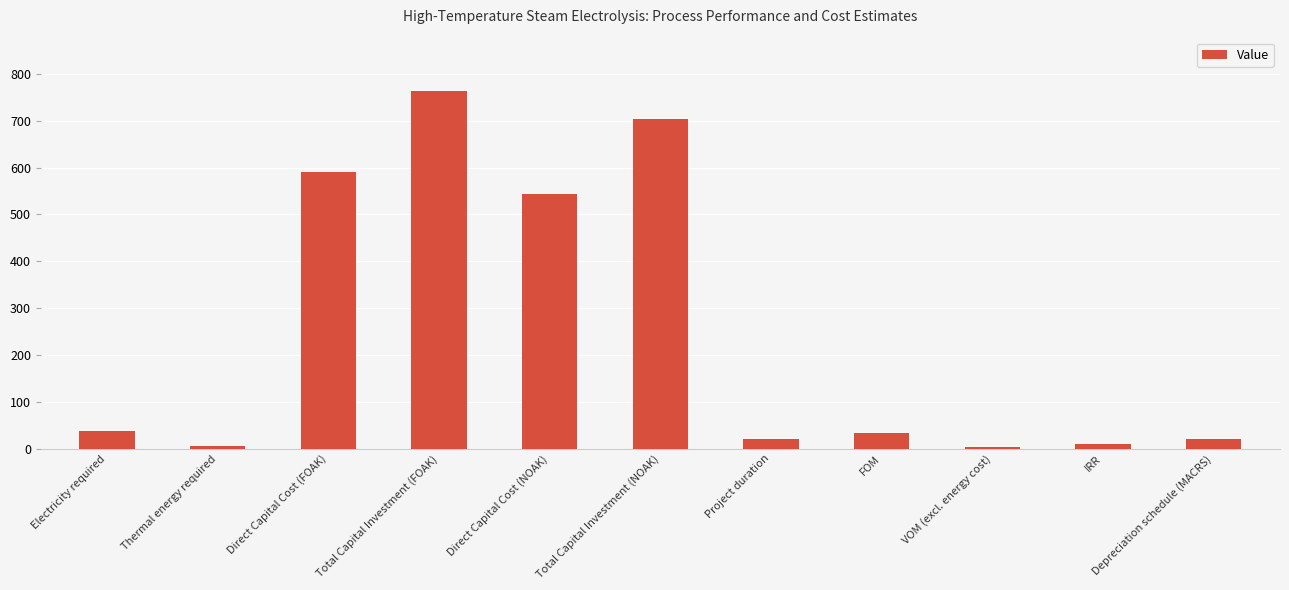

What is the label of the 9th bar from the right?

Direct Capital Cost (FOAK)